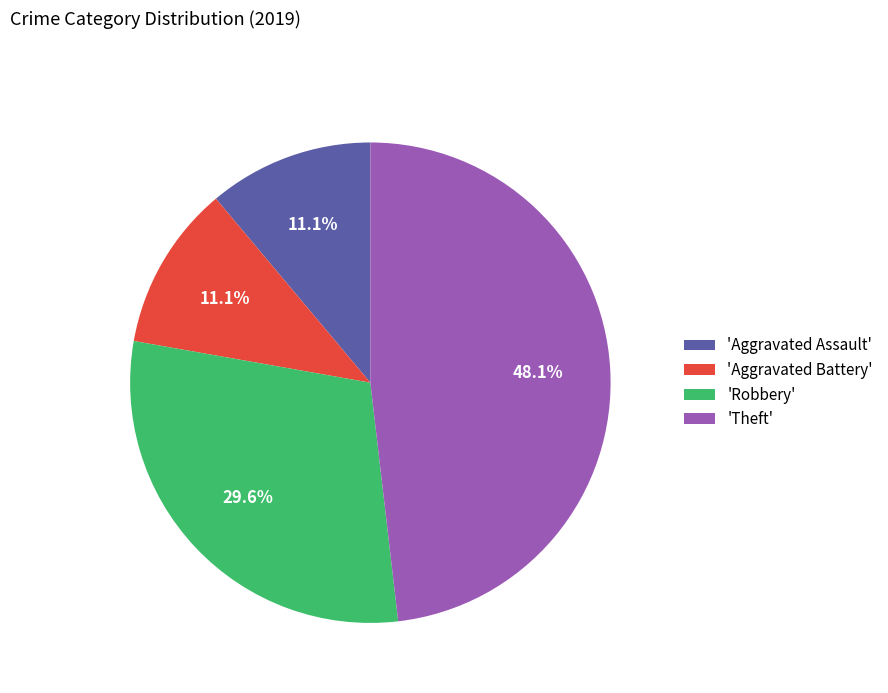

Between 'Aggravated Battery' and 'Robbery', which is larger?

'Robbery'